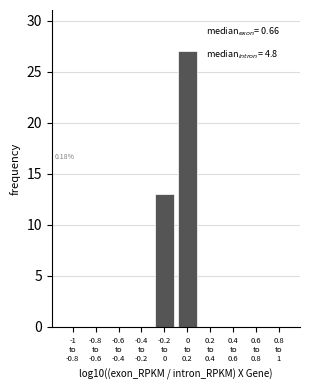

What is the sum of all values?

40